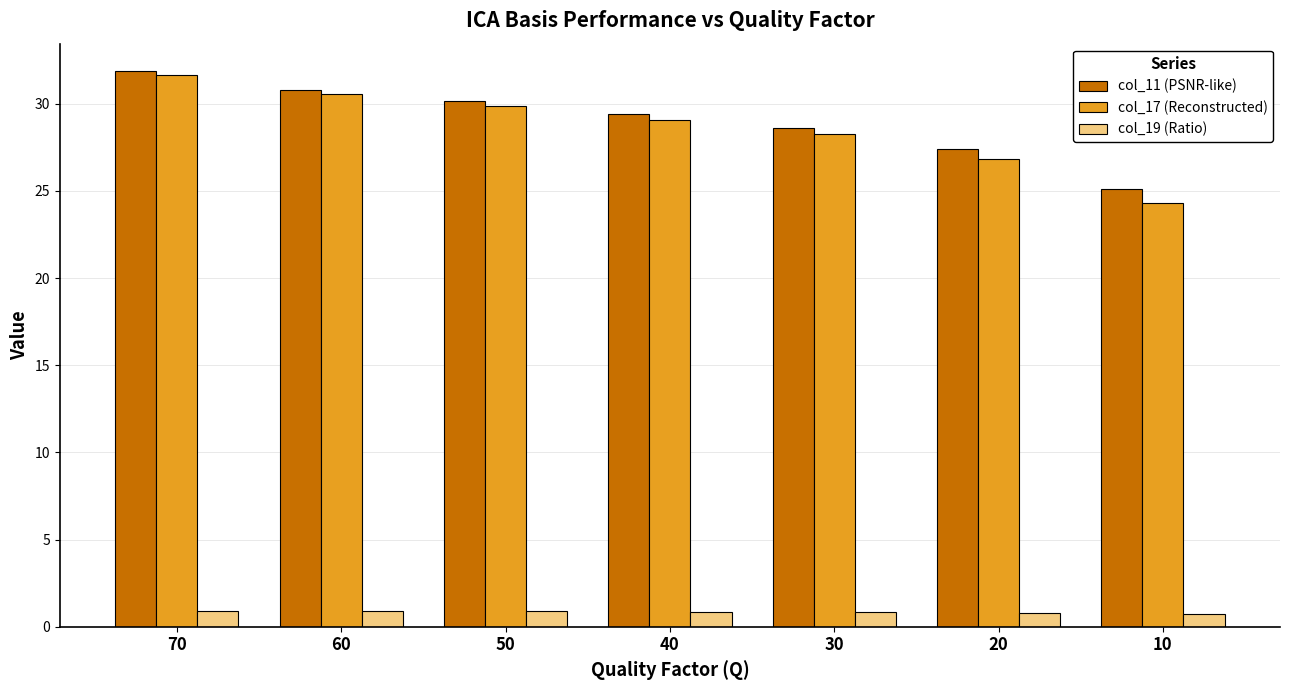

How many bars are there in total?

21